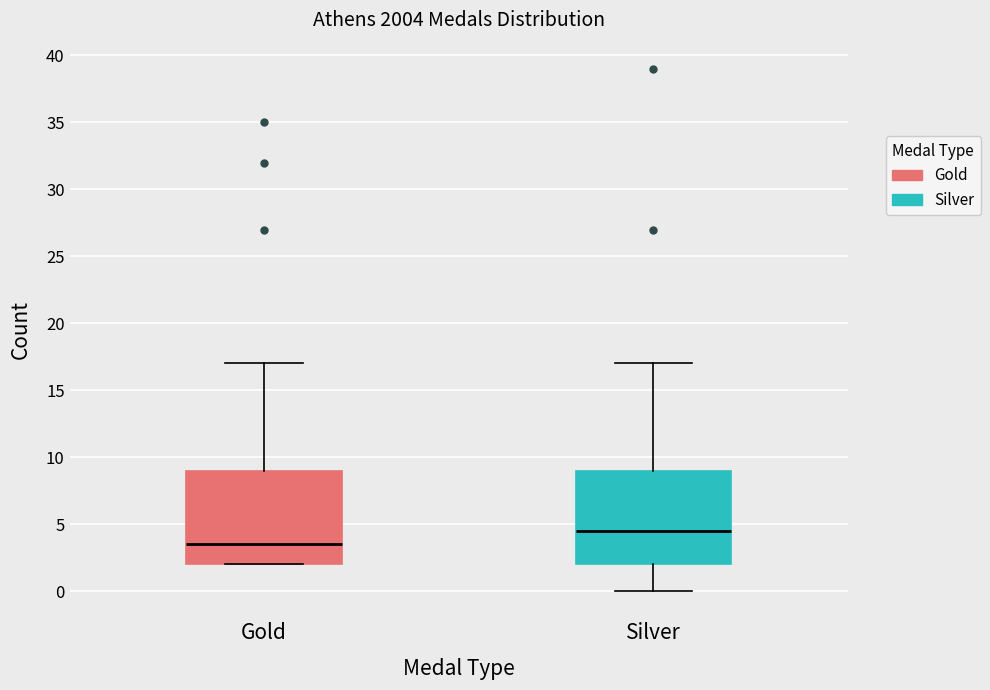

Which box's median line is the highest?

Silver